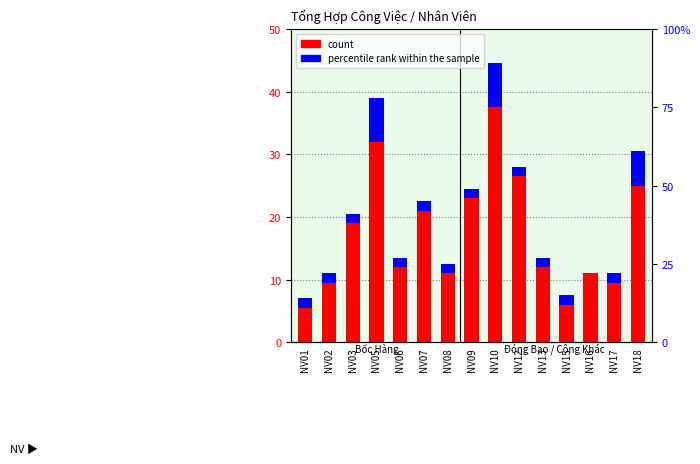

Which has a higher value, NV09 or NV18?

NV18